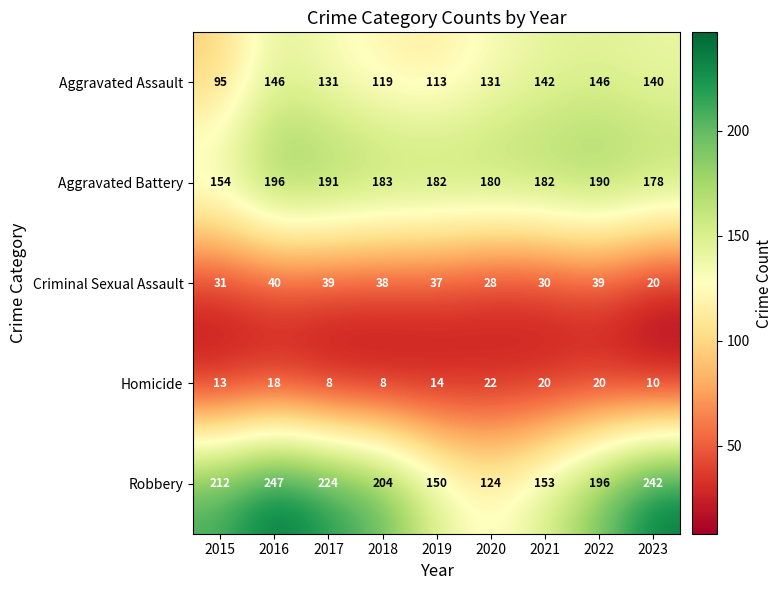

What is the difference between the Aggravated Battery values at 2018 and 2020?

3